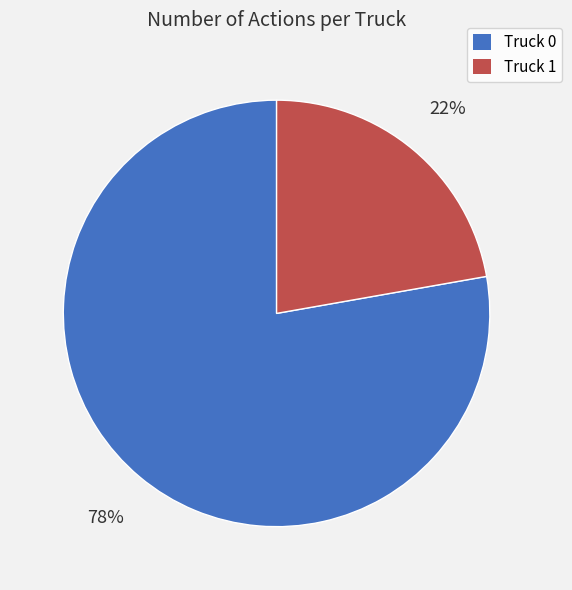

What percentage is the Truck 1 slice, to the nearest percent?

22%